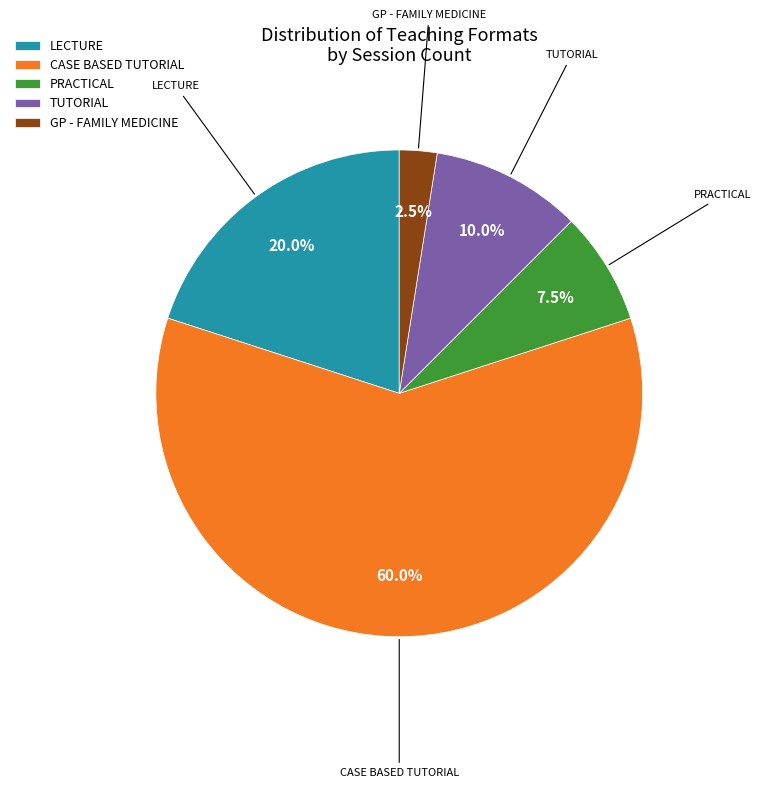

Is the sum of PRACTICAL and CASE BASED TUTORIAL greater than half?

Yes